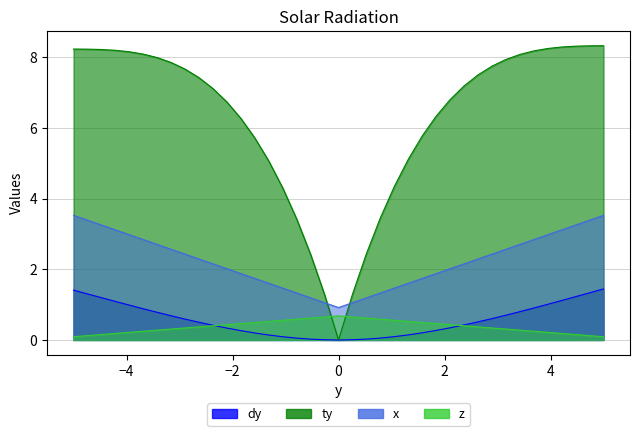

What is the maximum value for ty?

8.3